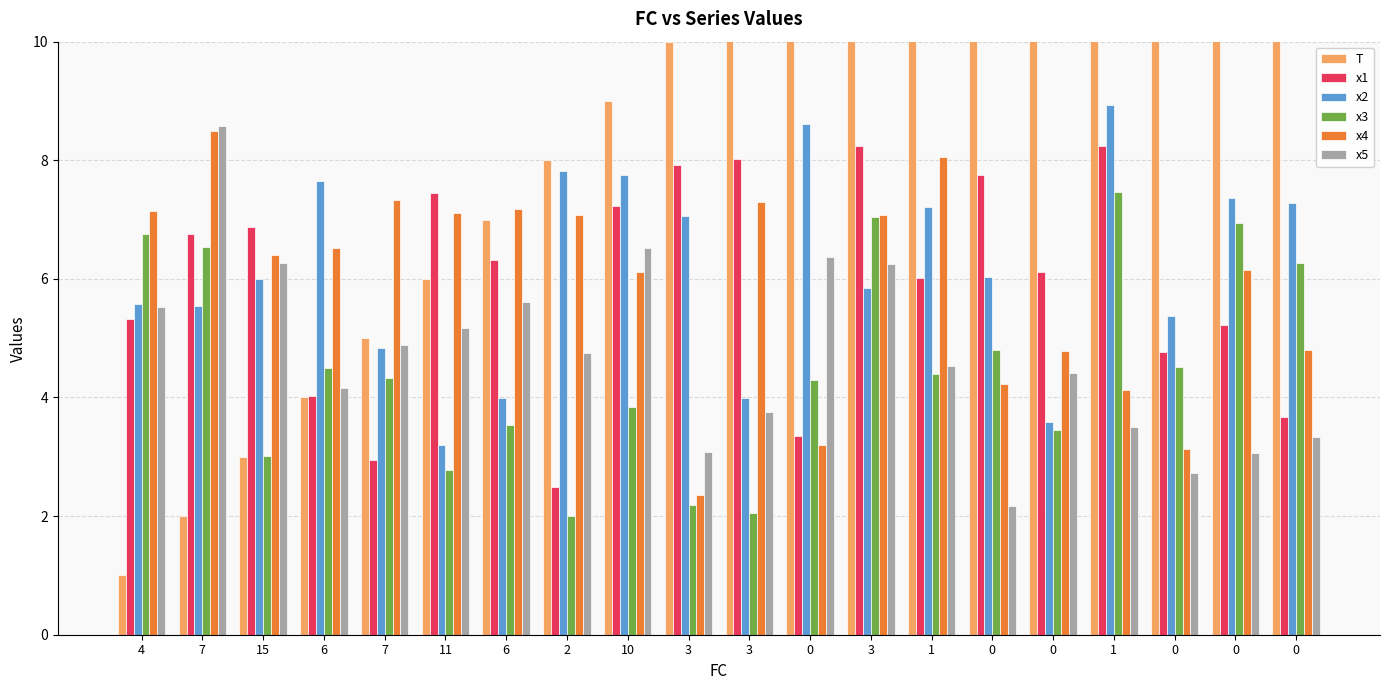

Reading left to right, what are all the values shown in this chart?

T: 4=1.0	7=2.0	15=3.0	6=4.0	7=5.0	11=6.0	6=7.0	2=8.0	10=9.0	3=10.0	3=11.0	0=12.0	3=13.0	1=14.0	0=15.0	0=16.0	1=17.0	0=18.0	0=19.0	0=20.0
x1: 4=5.3	7=6.8	15=6.9	6=4.0	7=2.9	11=7.4	6=6.3	2=2.5	10=7.2	3=7.9	3=8.0	0=3.4	3=8.2	1=6.0	0=7.8	0=6.1	1=8.2	0=4.8	0=5.2	0=3.7
x2: 4=5.6	7=5.5	15=6.0	6=7.7	7=4.8	11=3.2	6=4.0	2=7.8	10=7.8	3=7.1	3=4.0	0=8.6	3=5.9	1=7.2	0=6.0	0=3.6	1=8.9	0=5.4	0=7.4	0=7.3
x3: 4=6.8	7=6.5	15=3.0	6=4.5	7=4.3	11=2.8	6=3.5	2=2.0	10=3.8	3=2.2	3=2.1	0=4.3	3=7.0	1=4.4	0=4.8	0=3.4	1=7.5	0=4.5	0=6.9	0=6.3
x4: 4=7.1	7=8.5	15=6.4	6=6.5	7=7.3	11=7.1	6=7.2	2=7.1	10=6.1	3=2.4	3=7.3	0=3.2	3=7.1	1=8.1	0=4.2	0=4.8	1=4.1	0=3.1	0=6.1	0=4.8
x5: 4=5.5	7=8.6	15=6.3	6=4.2	7=4.9	11=5.2	6=5.6	2=4.7	10=6.5	3=3.1	3=3.8	0=6.4	3=6.3	1=4.5	0=2.2	0=4.4	1=3.5	0=2.7	0=3.1	0=3.3